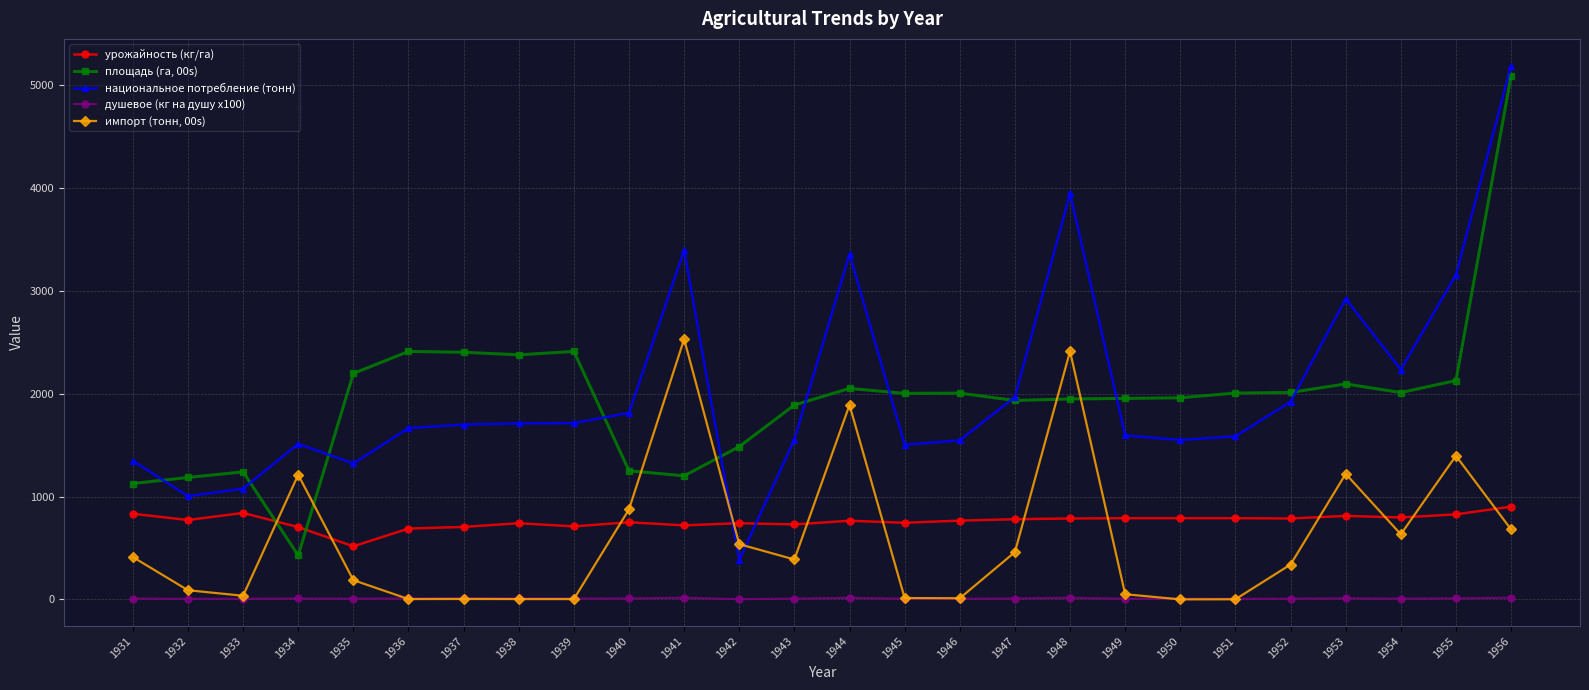

What is the value of the импорт (тонн, 00s) point at the 6th from the left?

3.0